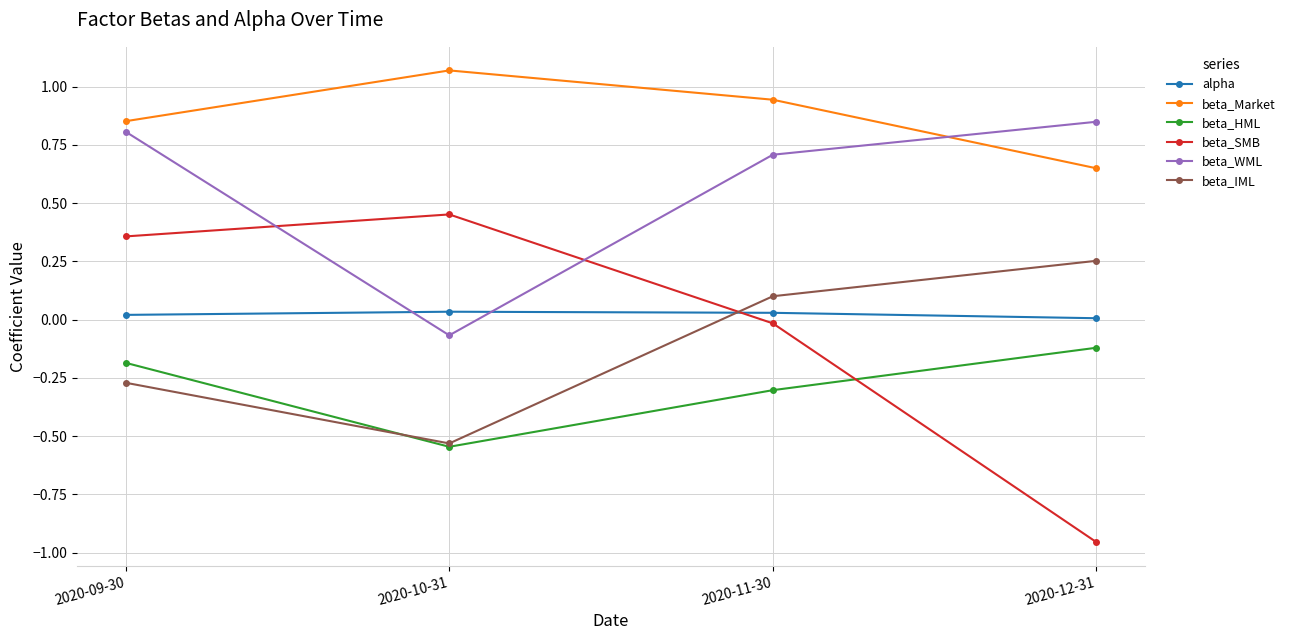

True or false: beta_IML has a value of 0.1 at 2020-12-31.

False